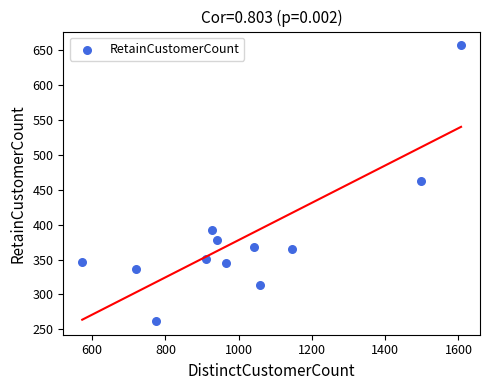

What is the range of X values (max minus min)?

1034